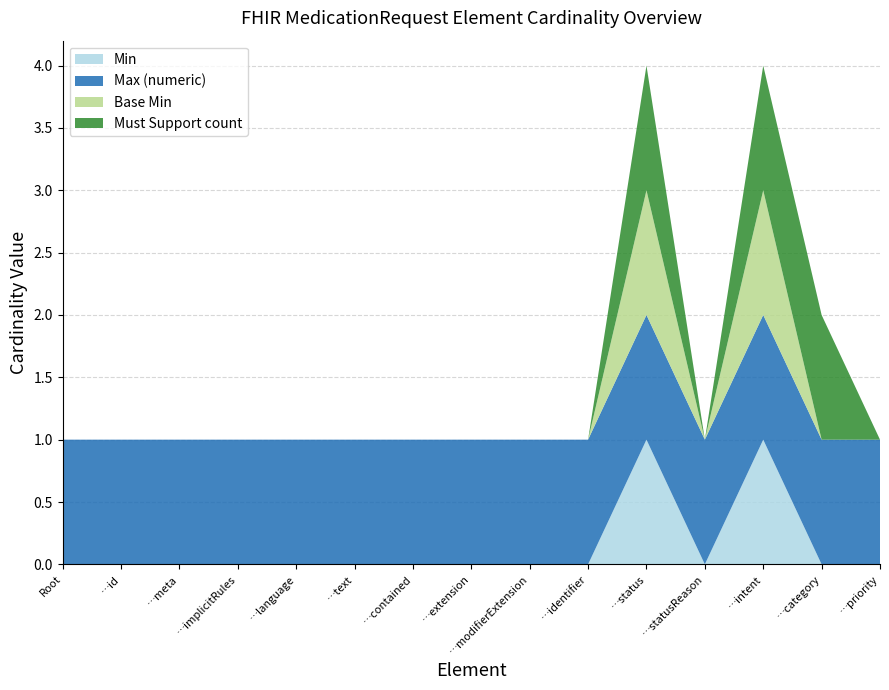

Reading left to right, what are all the values shown in this chart?

Min: MedicationRequest=0	MedicationRequest.id=0	MedicationRequest.meta=0	MedicationRequest.implicitRules=0	MedicationRequest.language=0	MedicationRequest.text=0	MedicationRequest.contained=0	MedicationRequest.extension=0	MedicationRequest.modifierExtension=0	MedicationRequest.identifier=0	MedicationRequest.status=1	MedicationRequest.statusReason=0	MedicationRequest.intent=1	MedicationRequest.category=0	MedicationRequest.priority=0
Max (numeric): MedicationRequest=1	MedicationRequest.id=1	MedicationRequest.meta=1	MedicationRequest.implicitRules=1	MedicationRequest.language=1	MedicationRequest.text=1	MedicationRequest.contained=1	MedicationRequest.extension=1	MedicationRequest.modifierExtension=1	MedicationRequest.identifier=1	MedicationRequest.status=1	MedicationRequest.statusReason=1	MedicationRequest.intent=1	MedicationRequest.category=1	MedicationRequest.priority=1
Base Min: MedicationRequest=0	MedicationRequest.id=0	MedicationRequest.meta=0	MedicationRequest.implicitRules=0	MedicationRequest.language=0	MedicationRequest.text=0	MedicationRequest.contained=0	MedicationRequest.extension=0	MedicationRequest.modifierExtension=0	MedicationRequest.identifier=0	MedicationRequest.status=1	MedicationRequest.statusReason=0	MedicationRequest.intent=1	MedicationRequest.category=0	MedicationRequest.priority=0
Must Support count: MedicationRequest=0	MedicationRequest.id=0	MedicationRequest.meta=0	MedicationRequest.implicitRules=0	MedicationRequest.language=0	MedicationRequest.text=0	MedicationRequest.contained=0	MedicationRequest.extension=0	MedicationRequest.modifierExtension=0	MedicationRequest.identifier=0	MedicationRequest.status=1	MedicationRequest.statusReason=0	MedicationRequest.intent=1	MedicationRequest.category=1	MedicationRequest.priority=0